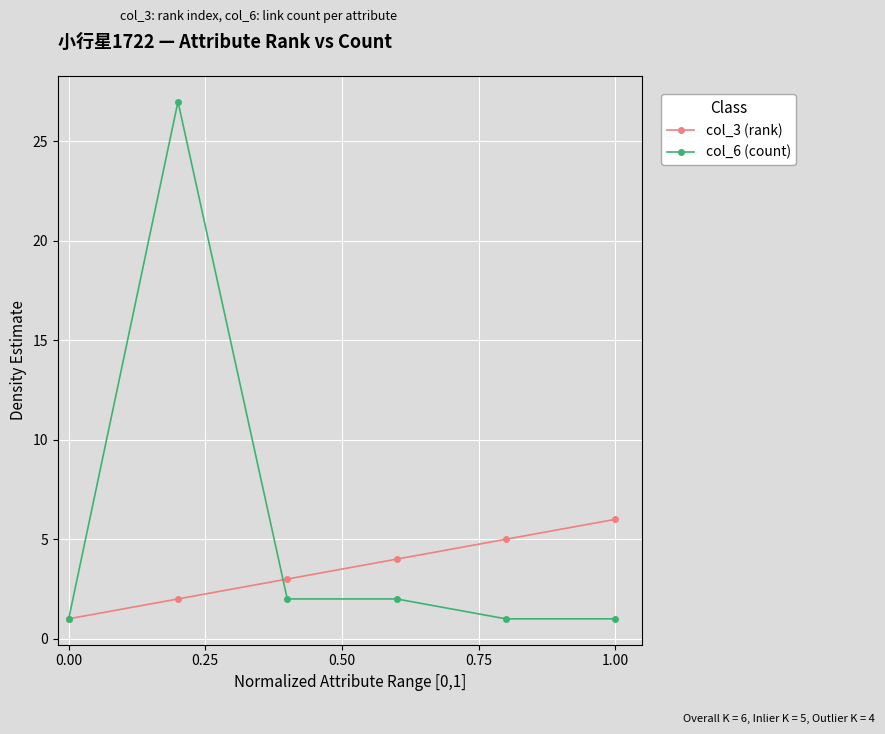

List the series in order of their overall mean, lowest first.

col_3 (rank), col_6 (count)